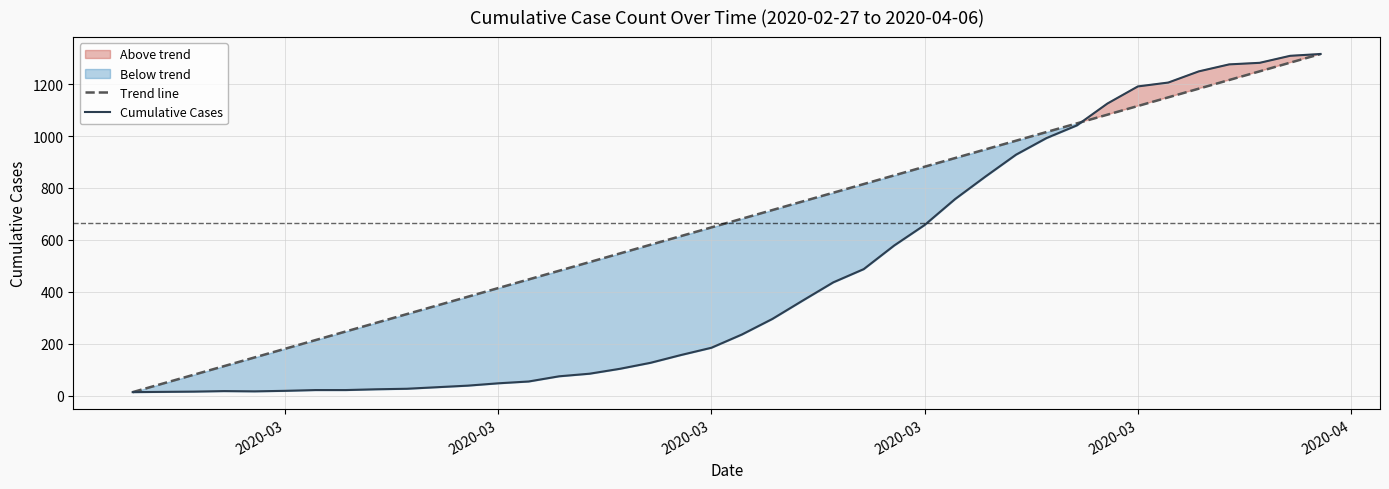

What is the maximum value shown in the chart?

1316.0